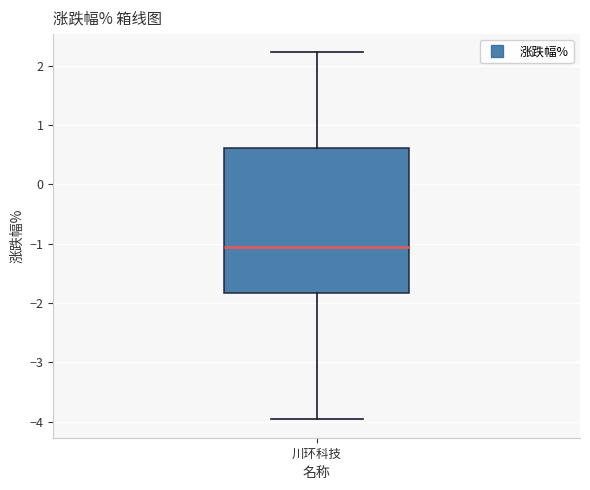

Read this box plot against the y-axis: the position of the median line, the range covered by the box, and the ends of both whiskers. The values are not printed on the chart, so give them approximately, as read against the axis.

median -1.1, box -1.8 to 0.6, whiskers -4.0 to 2.2